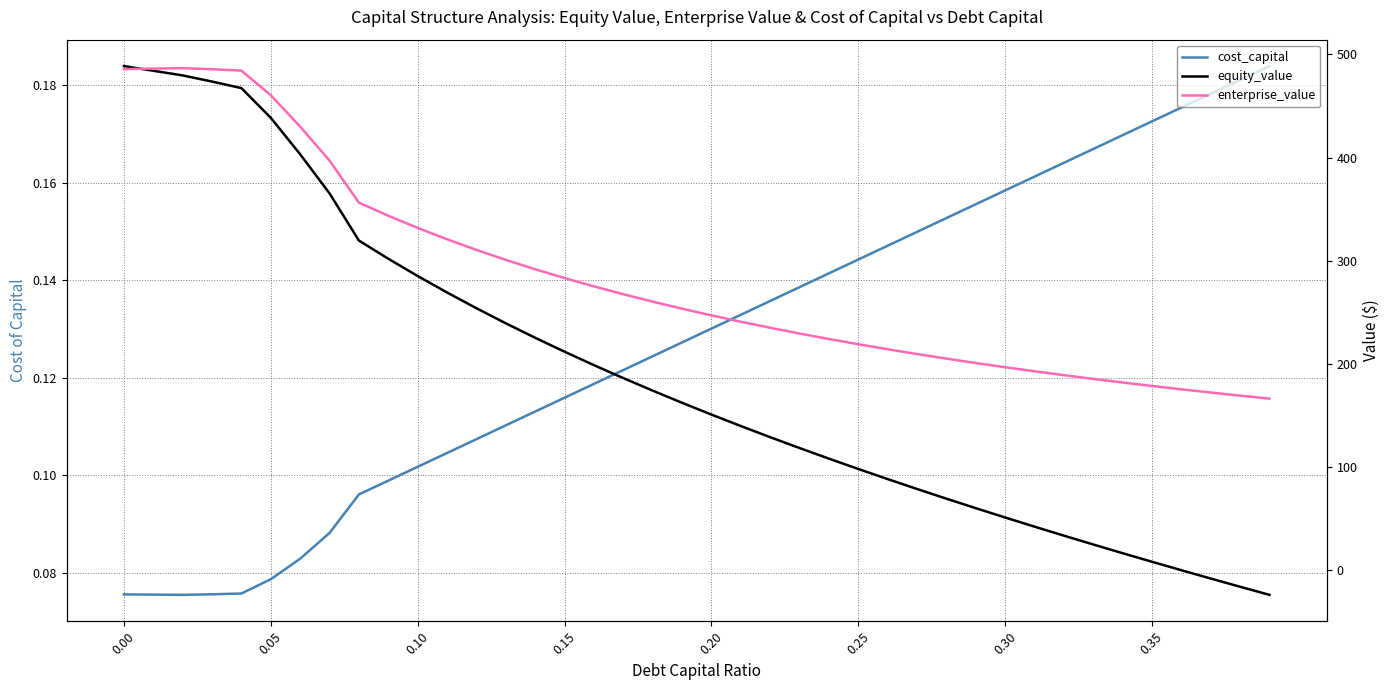

What is the lowest value of the cost_capital series?

0.1